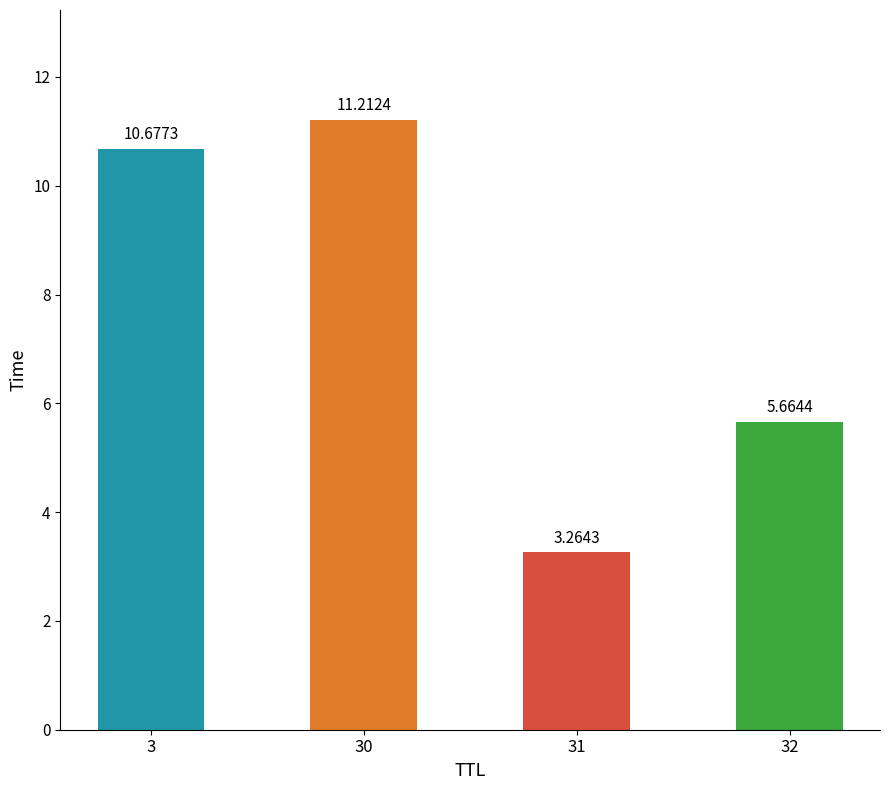

Which has a higher value, 3 or 32?

3